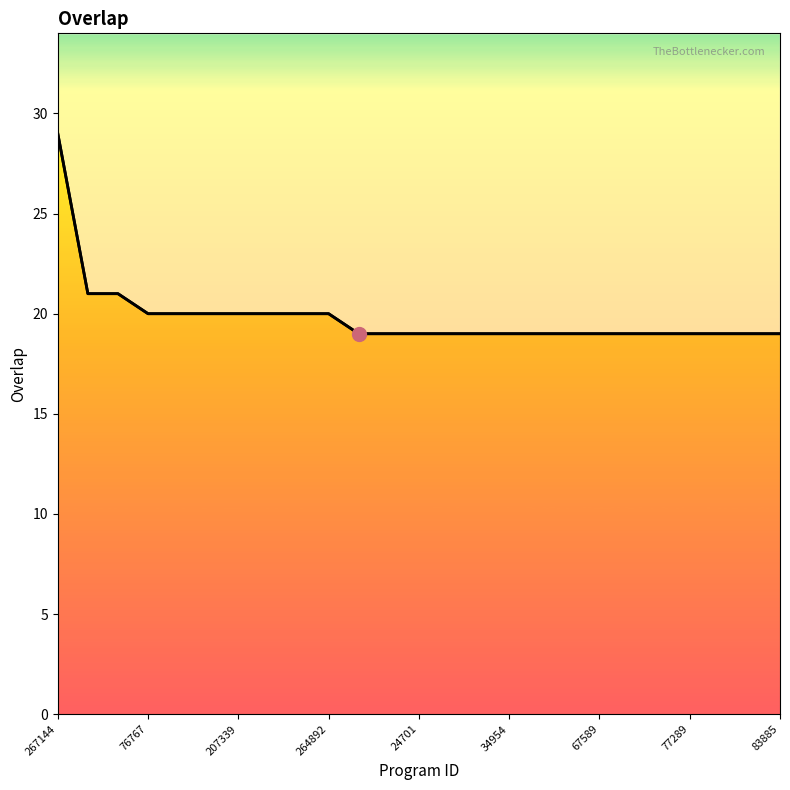

True or false: the data shows 19 at 20.

True